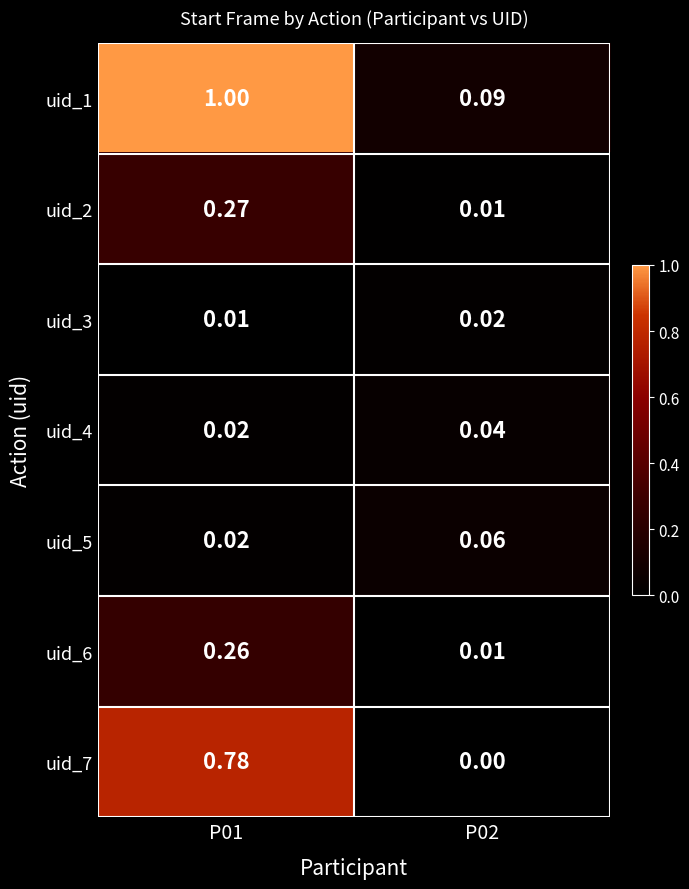

How many categories are shown in the chart?

2